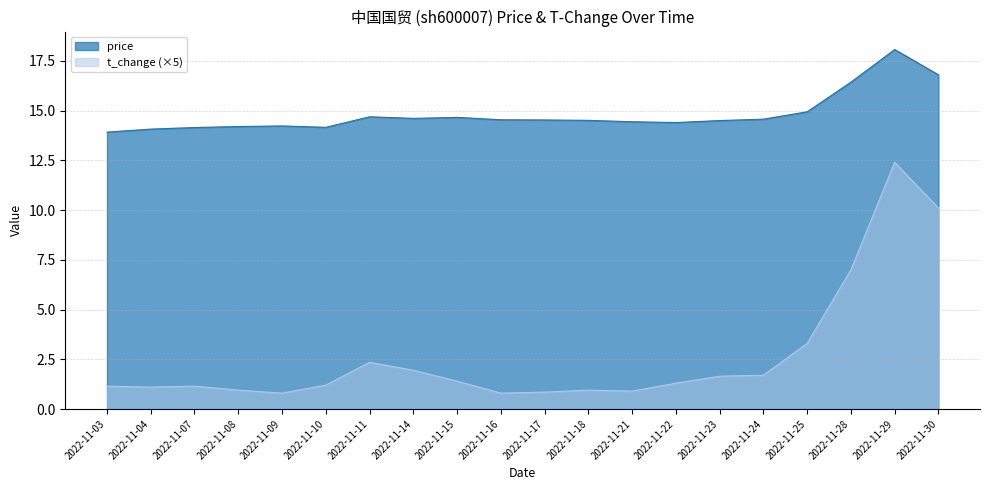

What is the value of the t_change point at the 16th from the left?

1.7